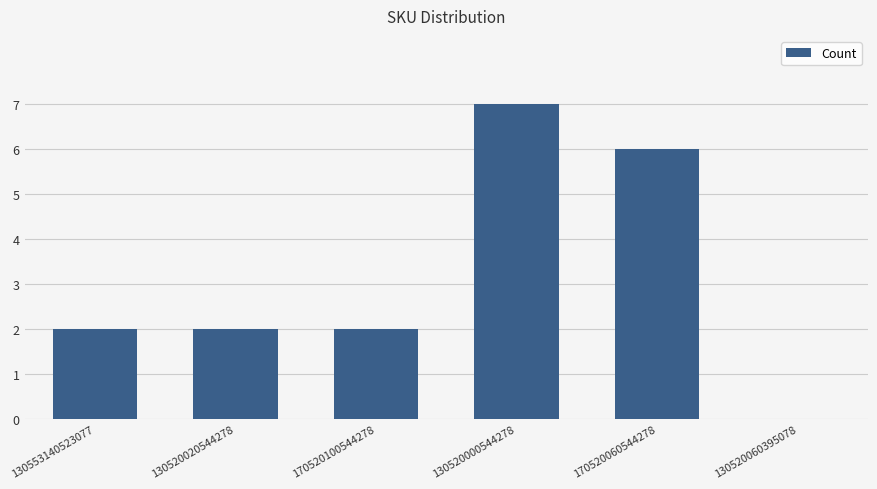

What is the greatest value displayed?

7